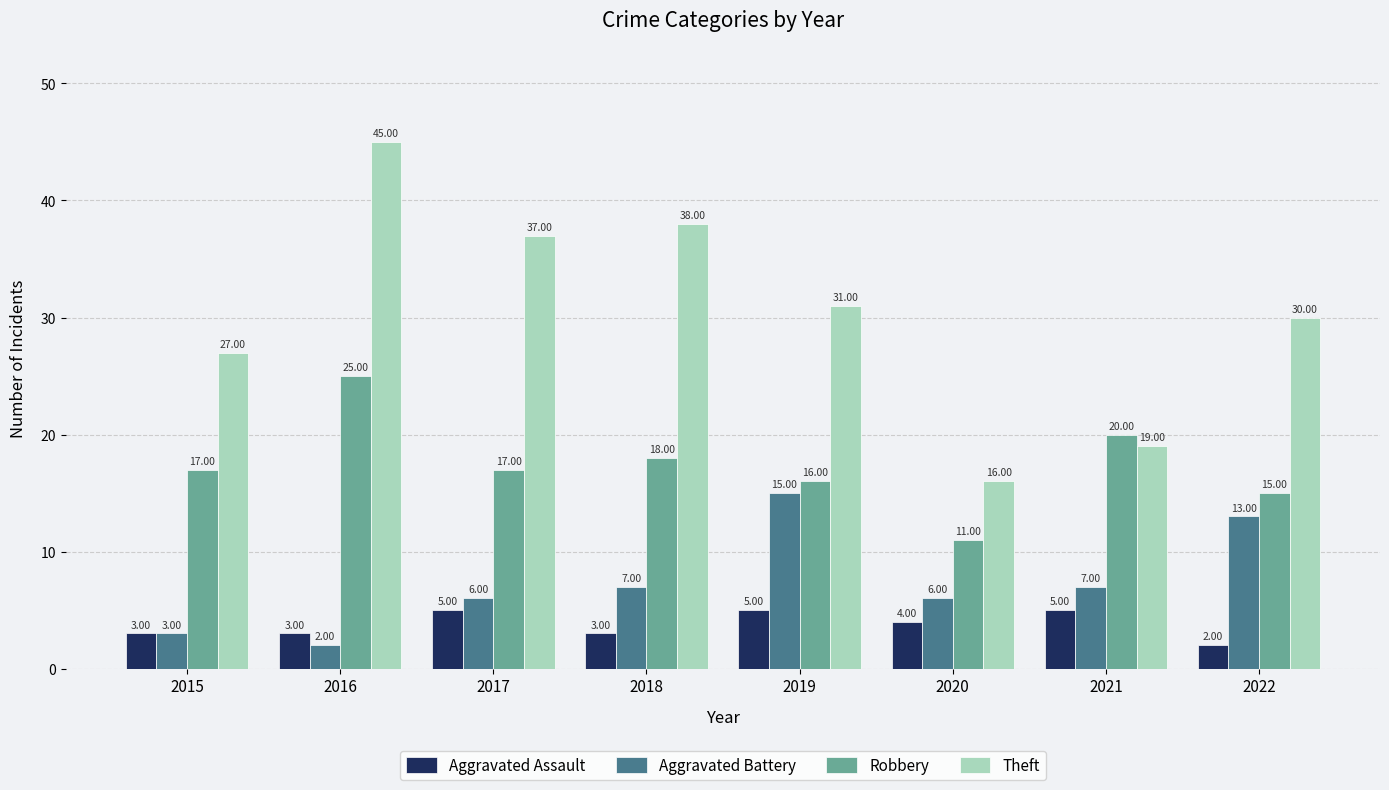

The value of Aggravated Assault at 2017 is 5. True or false?

True